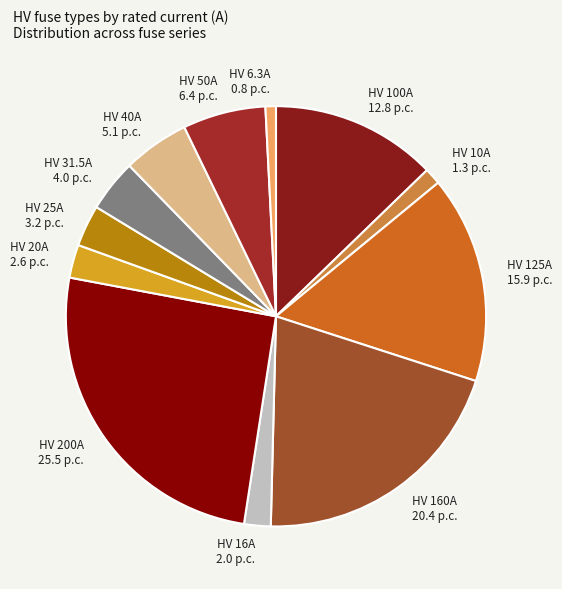

How many segments does this pie chart have?

12